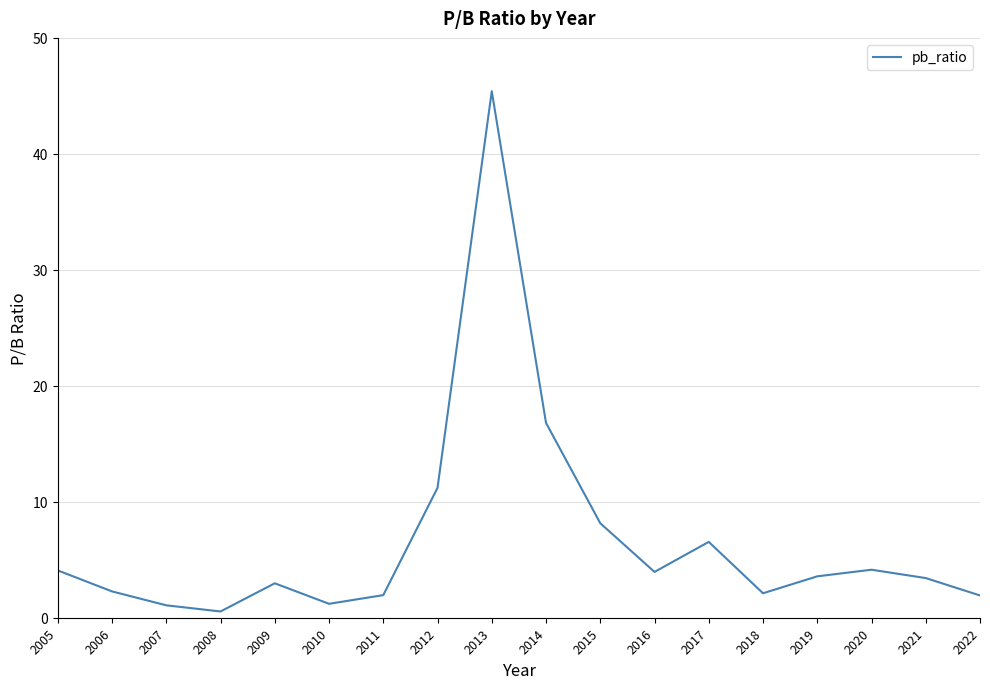

At which category does the chart reach its peak across all series?

2013